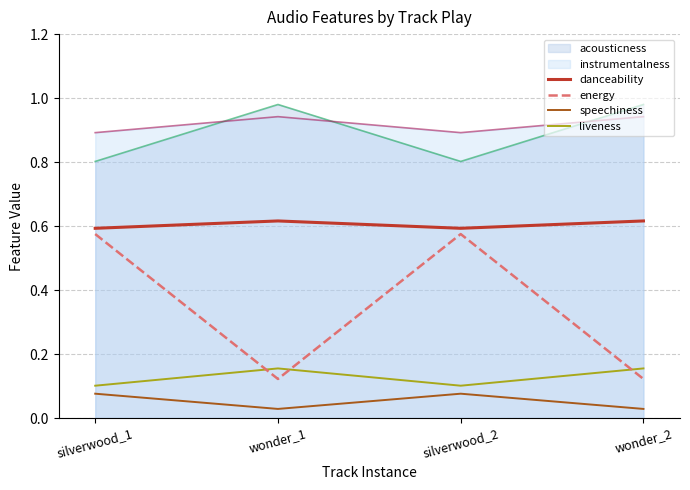

Which category has the lowest value across all series?

wonder_1